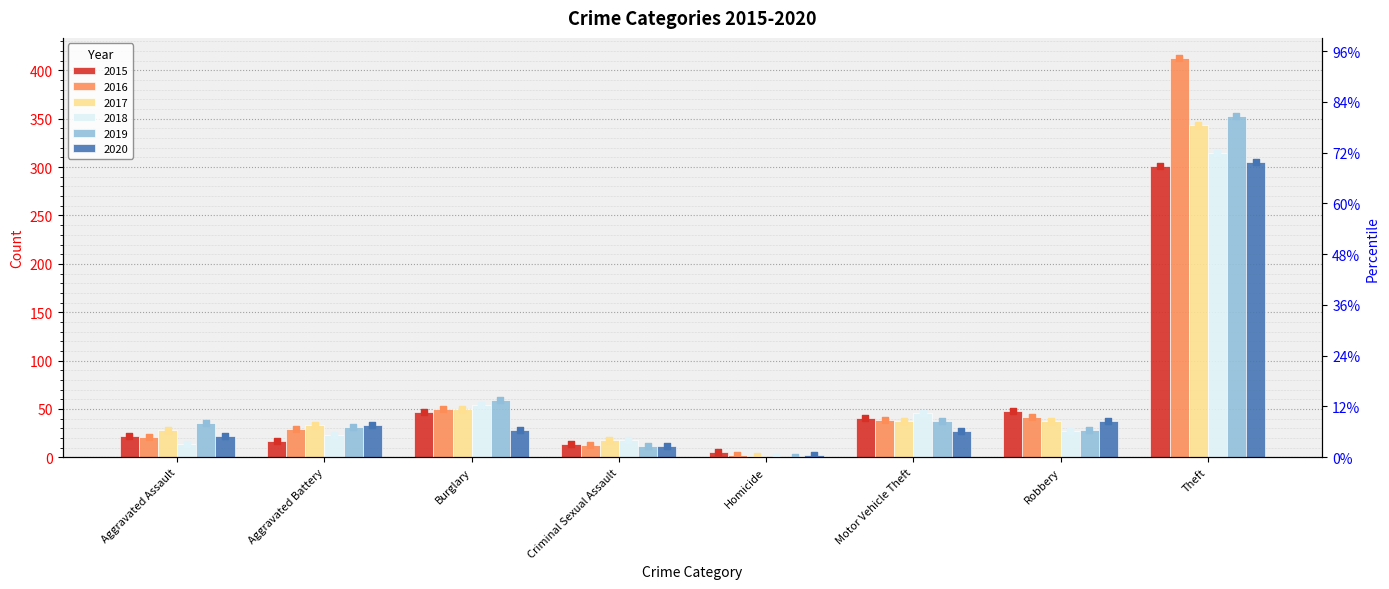

What are all the series names shown in the legend?

2015, 2016, 2017, 2018, 2019, 2020